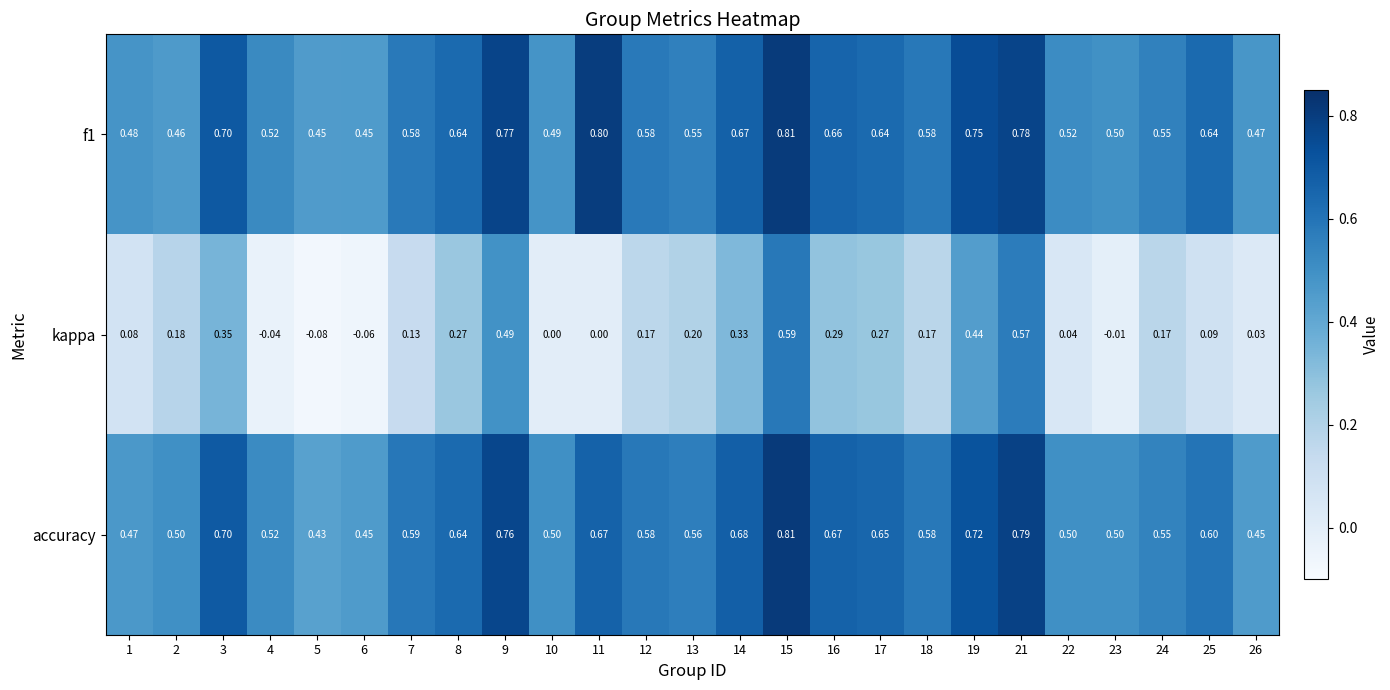

Which series has the widest spread of values?

kappa